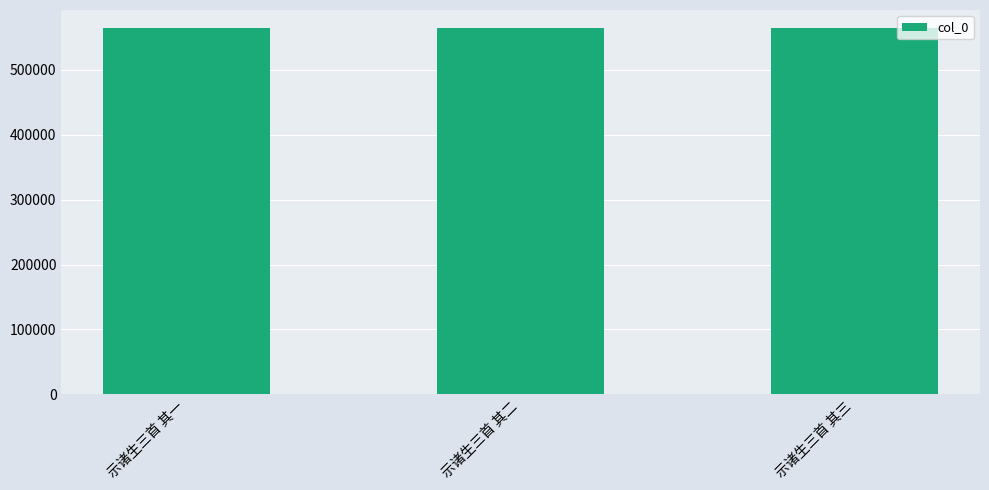

What is the average value?

563884